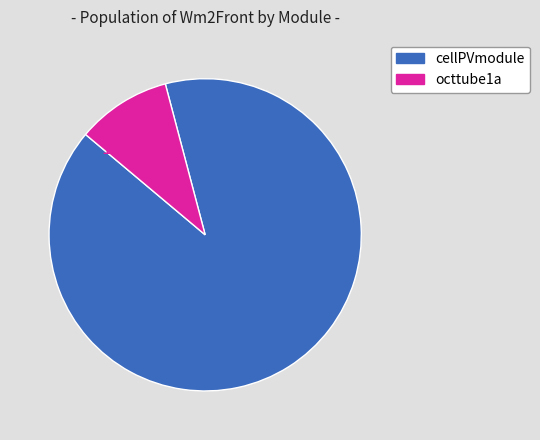

Which has a higher value, cellPVmodule or octtube1a?

cellPVmodule